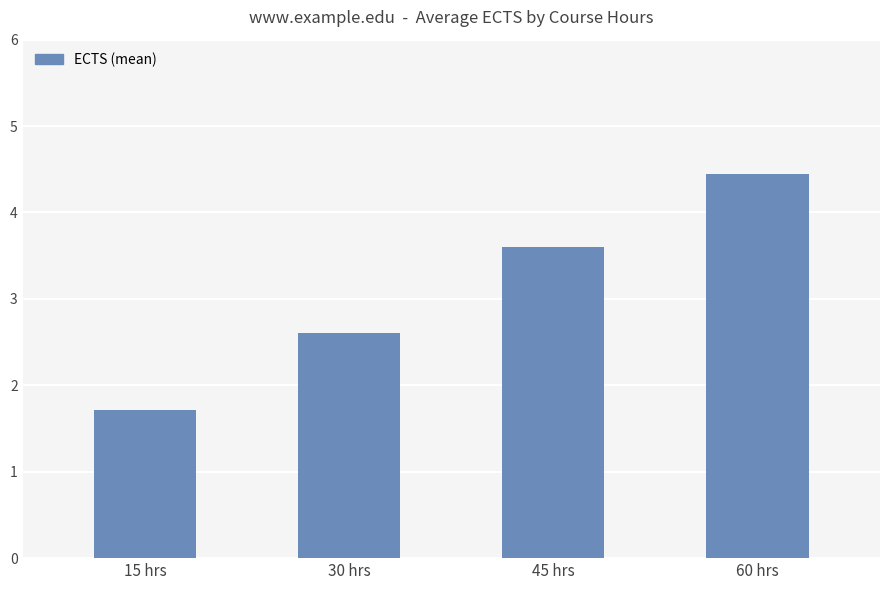

What is the label of the 2nd bar from the left?

30 hrs